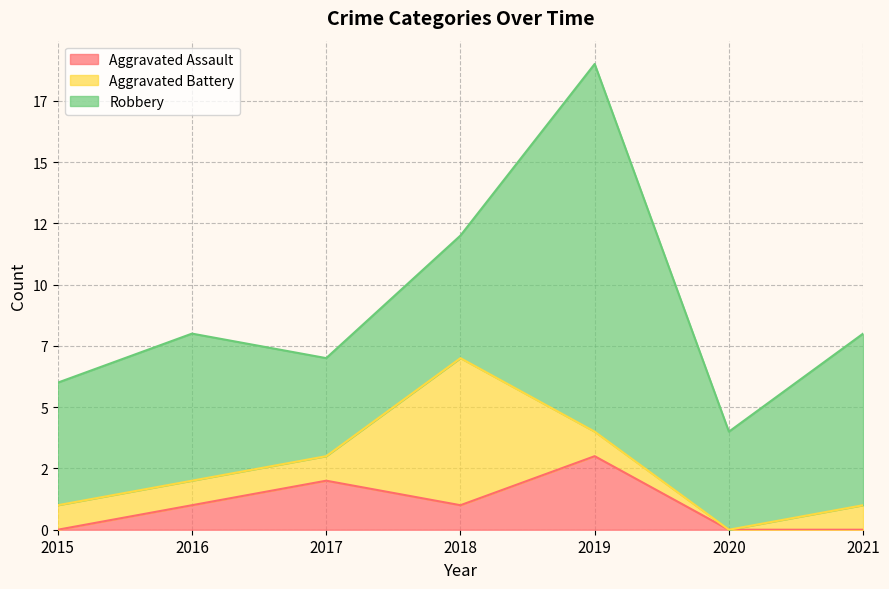

At which category does Robbery reach its first local peak?

2016